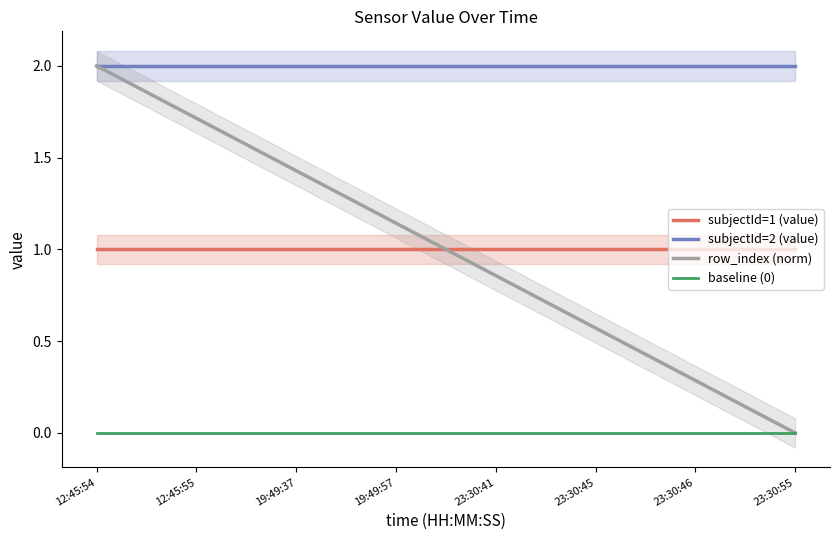

Reading left to right, extract all data points from this chart.

subjectId=1 (value): 12:45:54=1.0	12:45:55=1.0	19:49:37=1.0	19:49:57=1.0	23:30:41=1.0	23:30:45=1.0	23:30:46=1.0	23:30:55=1.0
subjectId=2 (value): 12:45:54=2.0	12:45:55=2.0	19:49:37=2.0	19:49:57=2.0	23:30:41=2.0	23:30:45=2.0	23:30:46=2.0	23:30:55=2.0
row_index (norm): 12:45:54=2.0	12:45:55=1.7	19:49:37=1.4	19:49:57=1.1	23:30:41=0.9	23:30:45=0.6	23:30:46=0.3	23:30:55=0.0
baseline (0): 12:45:54=0.0	12:45:55=0.0	19:49:37=0.0	19:49:57=0.0	23:30:41=0.0	23:30:45=0.0	23:30:46=0.0	23:30:55=0.0